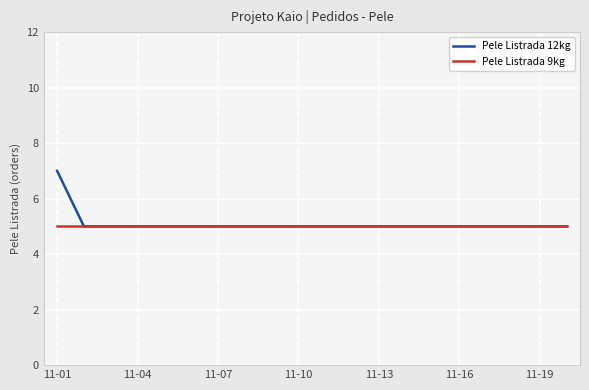

List the series in order of their peak value, highest first.

Pele Listrada 12kg, Pele Listrada 9kg